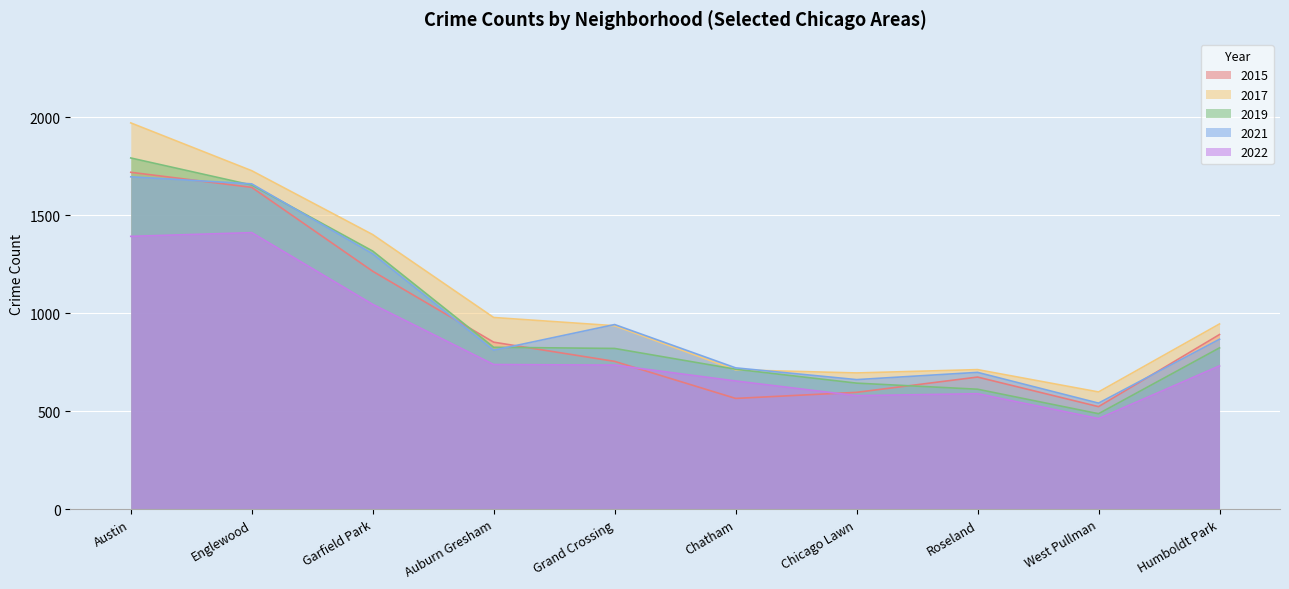

Where is the first local minimum for 2021?

Auburn Gresham